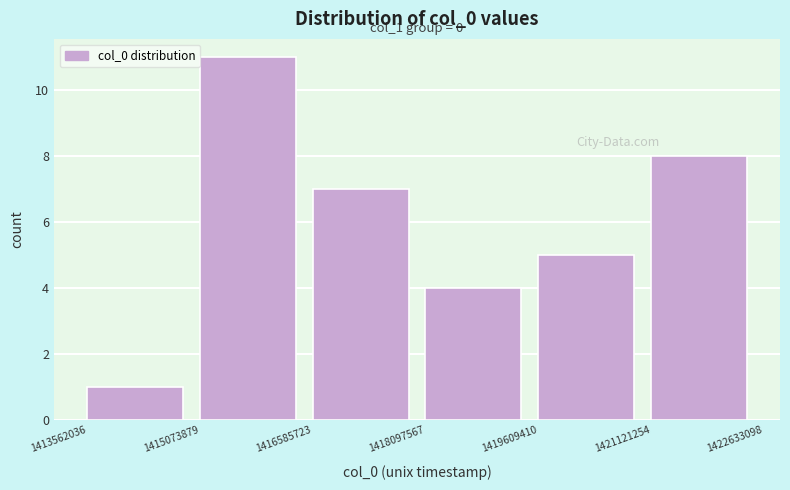

Which range on the x-axis has the tallest bar?

1415073879 to 1416585723